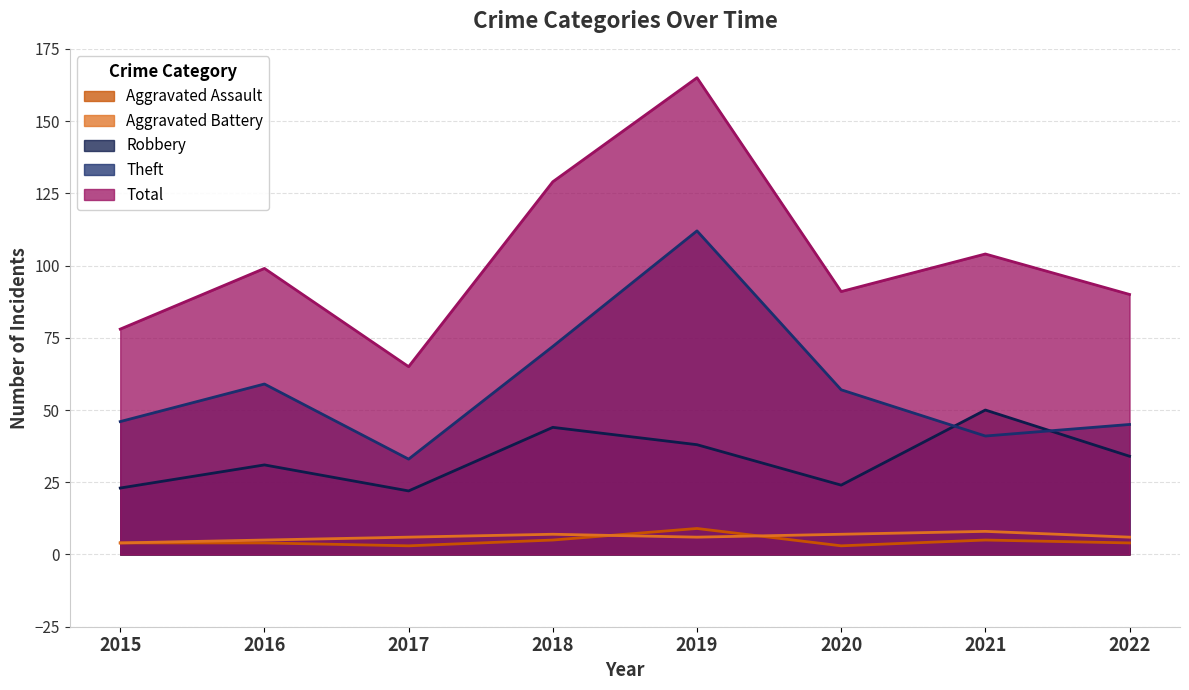

Is the value of Aggravated Assault at 2021 greater than the value of Aggravated Battery at 2017?

No